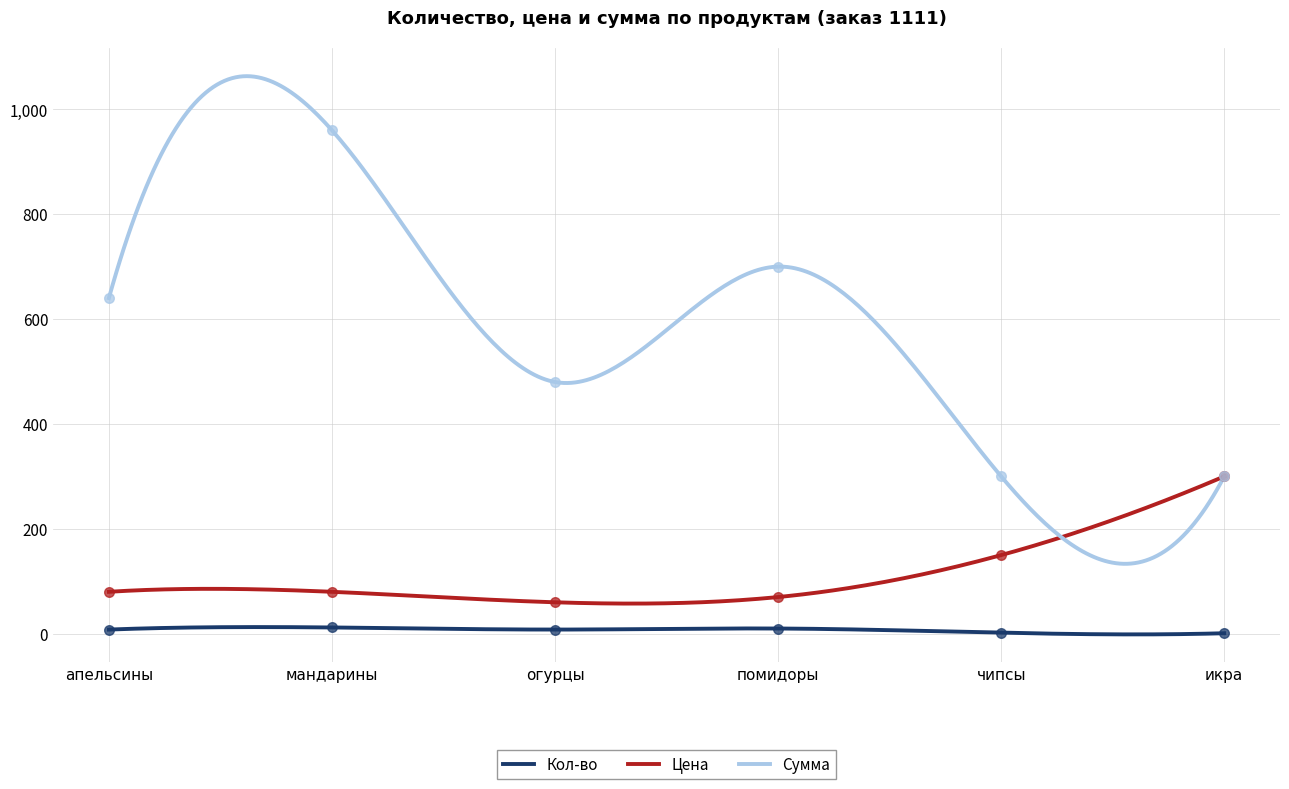

At which category is the sum across all series the highest?

мандарины